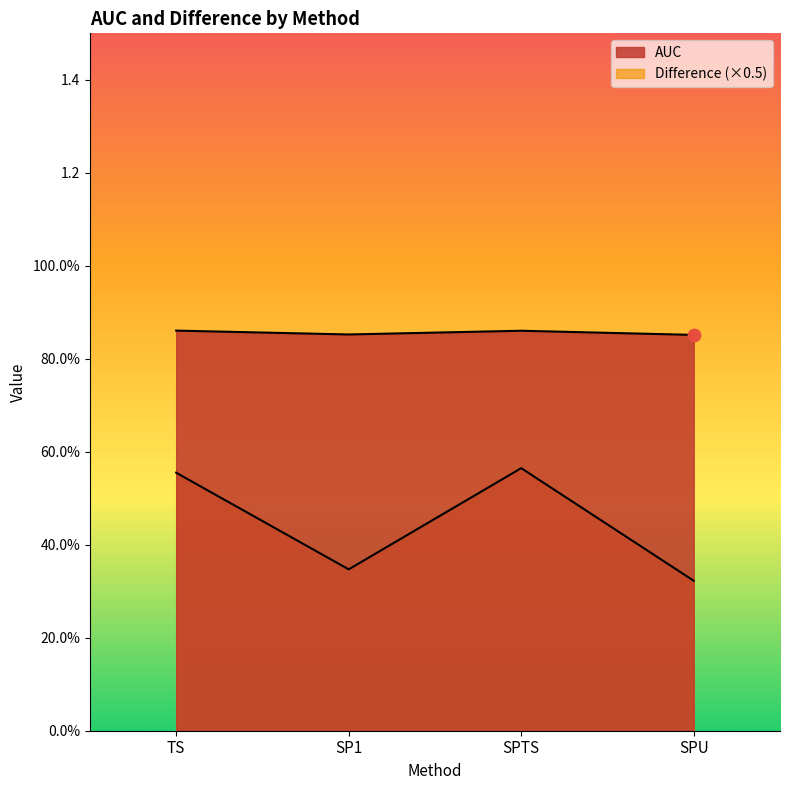

Which series reaches the maximum Y coordinate?

AUC